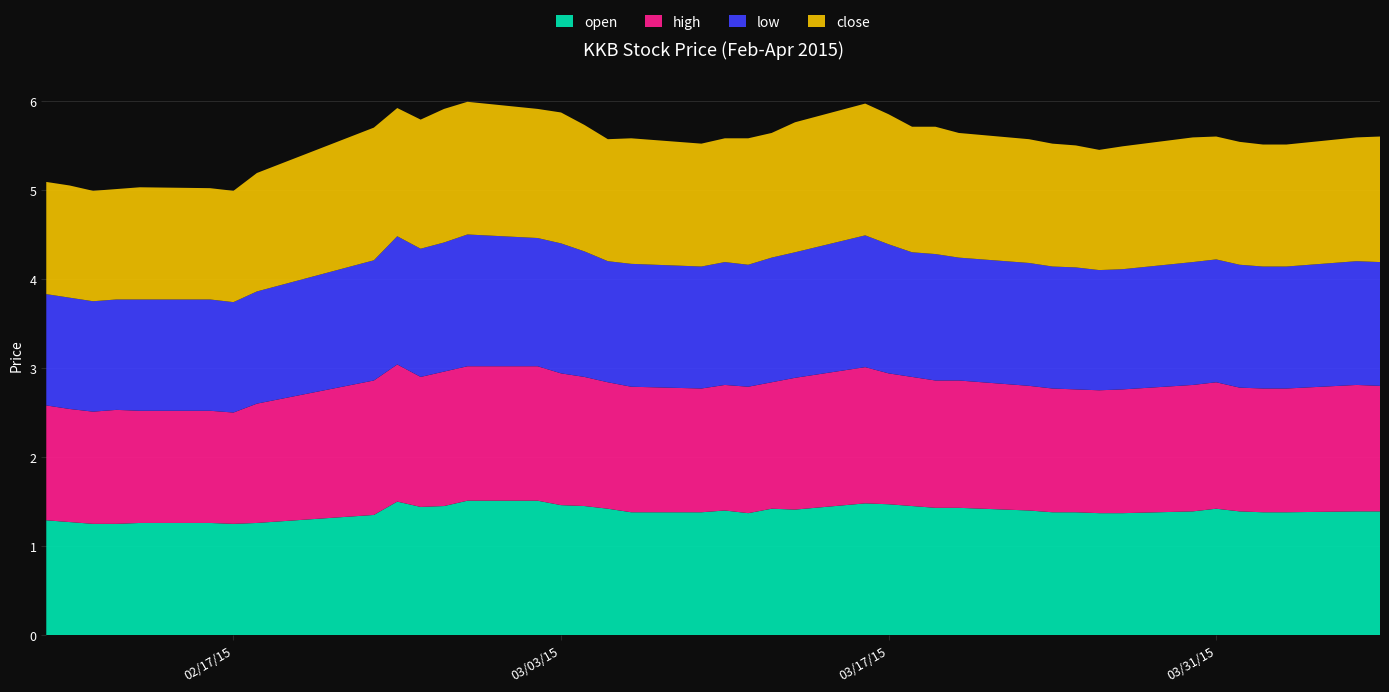

Reading left to right, transcribe all the data shown in this chart.

open: 1.3	1.3	1.2	1.2	1.3	1.3	1.2	1.3	1.4	1.5	1.4	1.4	1.5	1.5	1.5	1.4	1.4	1.4	1.4	1.4	1.4	1.4	1.4	1.5	1.5	1.4	1.4	1.4	1.4	1.4	1.4	1.4	1.4	1.4	1.4	1.4	1.4	1.4	1.4	1.4
high: 1.3	1.3	1.3	1.3	1.3	1.3	1.2	1.3	1.5	1.5	1.5	1.5	1.5	1.5	1.5	1.4	1.4	1.4	1.4	1.4	1.4	1.4	1.5	1.5	1.5	1.4	1.4	1.4	1.4	1.4	1.4	1.4	1.4	1.4	1.4	1.4	1.4	1.4	1.4	1.4
low: 1.2	1.2	1.2	1.2	1.2	1.2	1.2	1.3	1.4	1.4	1.4	1.4	1.5	1.4	1.5	1.4	1.4	1.4	1.4	1.4	1.4	1.4	1.4	1.5	1.4	1.4	1.4	1.4	1.4	1.4	1.4	1.4	1.4	1.4	1.4	1.4	1.4	1.4	1.4	1.4
close: 1.3	1.3	1.2	1.2	1.3	1.2	1.2	1.3	1.5	1.4	1.4	1.5	1.5	1.4	1.5	1.4	1.4	1.4	1.4	1.4	1.4	1.4	1.5	1.5	1.5	1.4	1.4	1.4	1.4	1.4	1.4	1.4	1.4	1.4	1.4	1.4	1.4	1.4	1.4	1.4